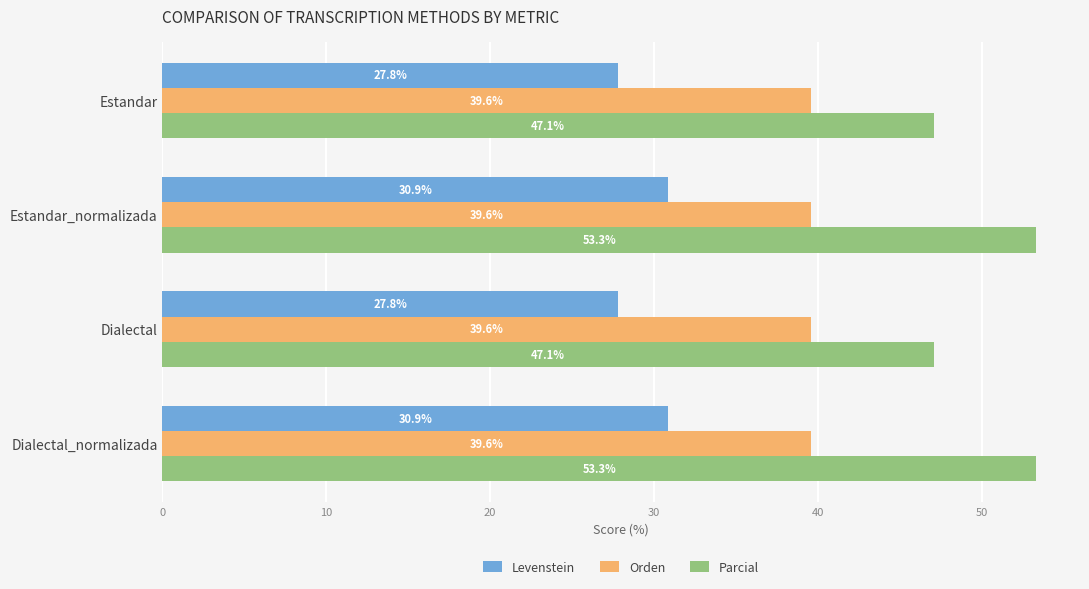

Count the number of categories in the chart.

4